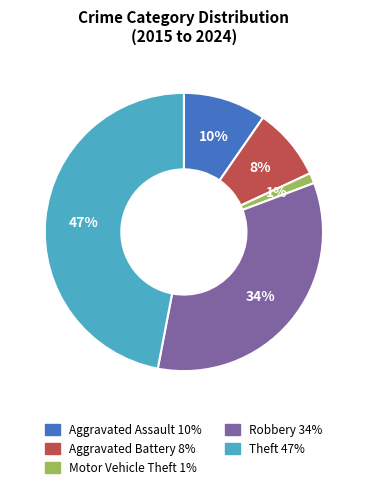

Does Motor Vehicle Theft account for over 50% of the chart?

No